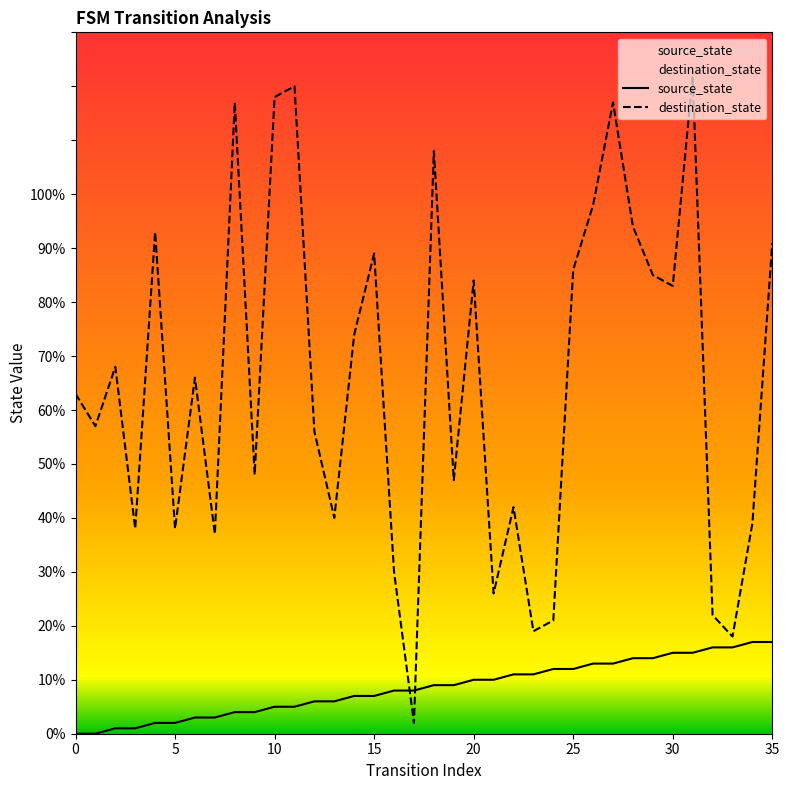

How many values in the destination_state series are below 66?

18